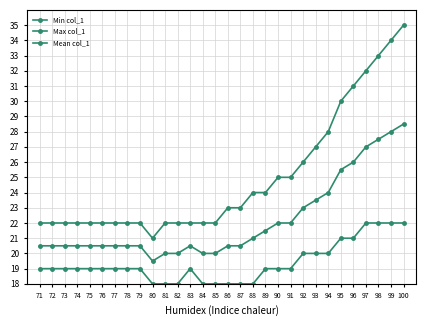

Is this an area chart (filled region under the line)?

No